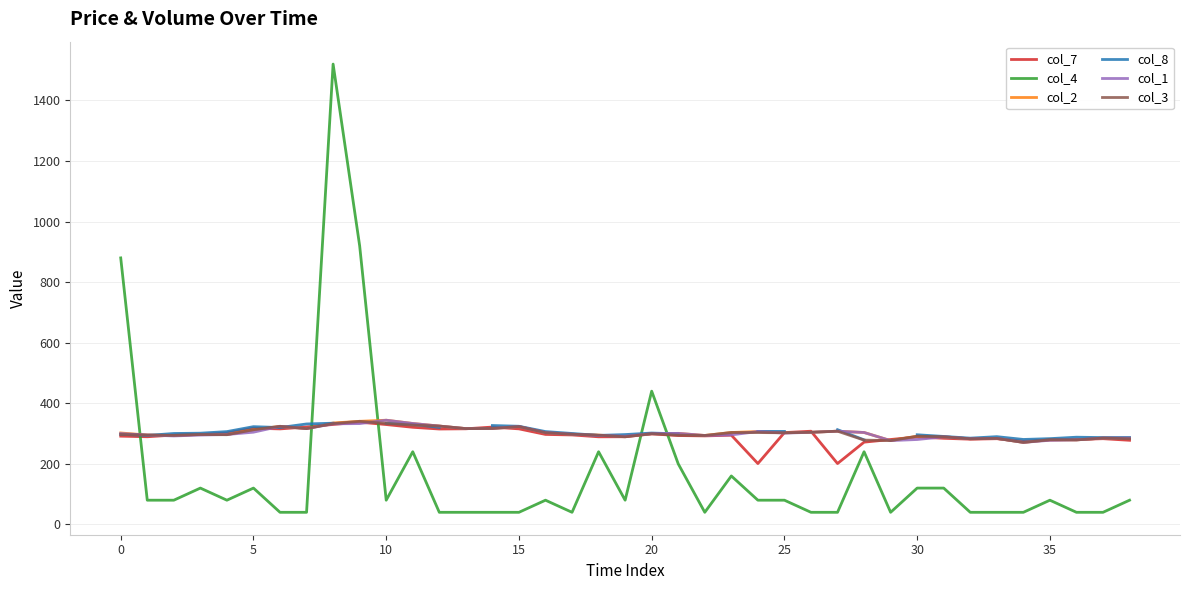

In col_8, how many points are lower than both neighbors (excluding endpoints)?

6